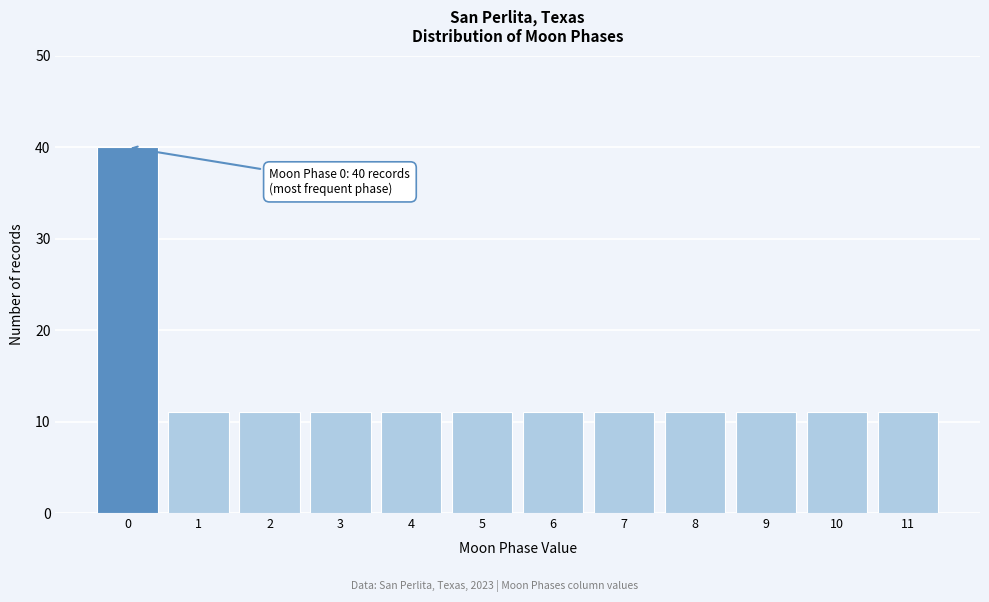

Reading left to right, list all the values displayed in this chart.

0=40	1=11	2=11	3=11	4=11	5=11	6=11	7=11	8=11	9=11	10=11	11=11